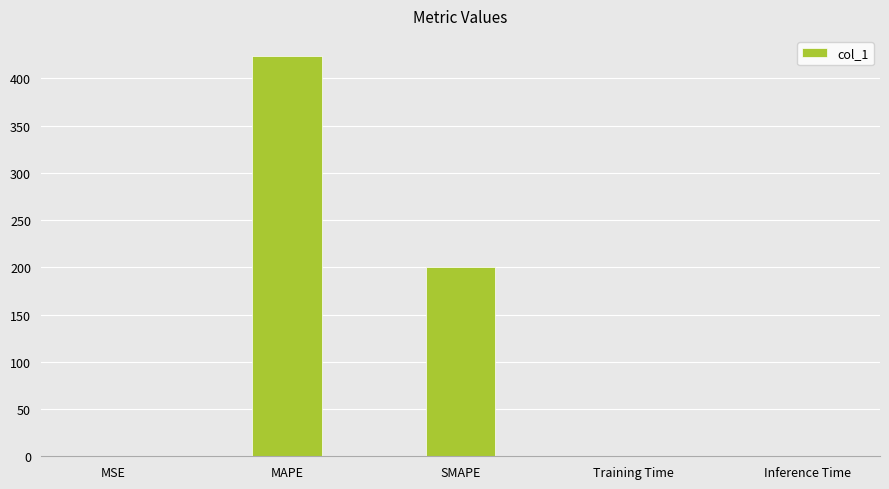

Which label corresponds to the largest value in the chart?

MAPE